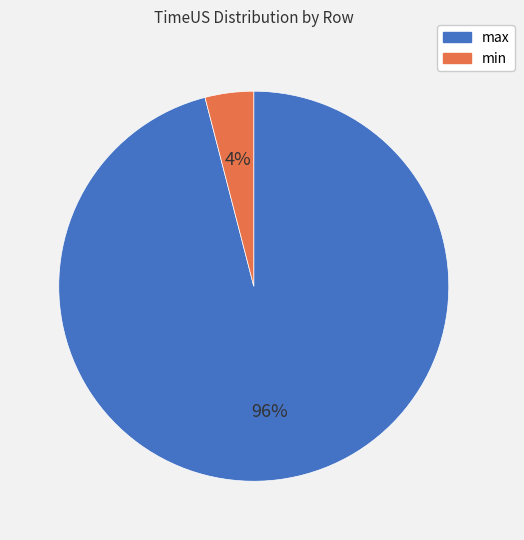

To the nearest percent, what percentage of the pie is min?

4%